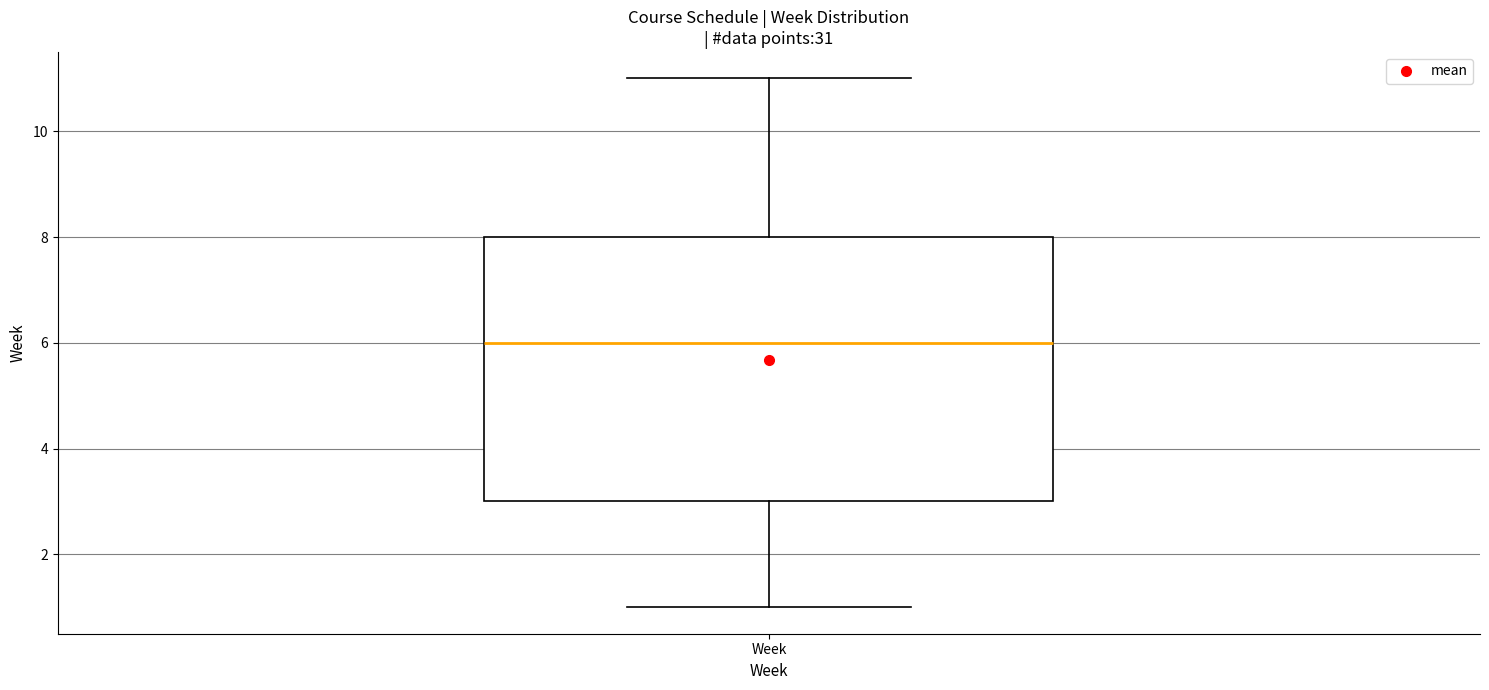

Transcribe this box plot: give where the median line is, the range the box spans, and where the two whiskers end, as read against the y-axis. The values are not printed on the chart, so give them approximately, as read against the axis.

median 6, box 3 to 8, whiskers 1 to 11